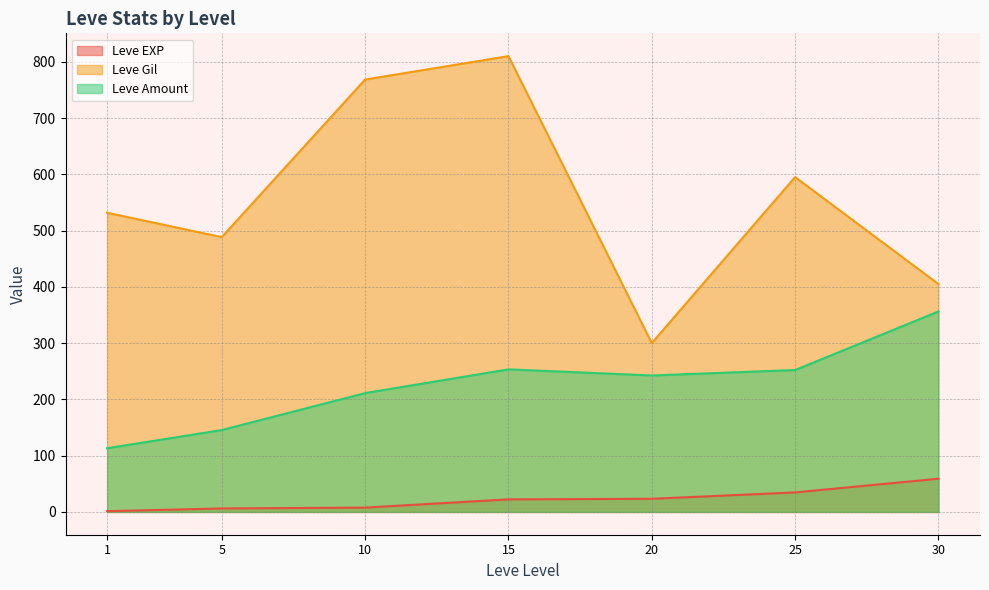

What is the sum of all Leve Amount values?

1574.1